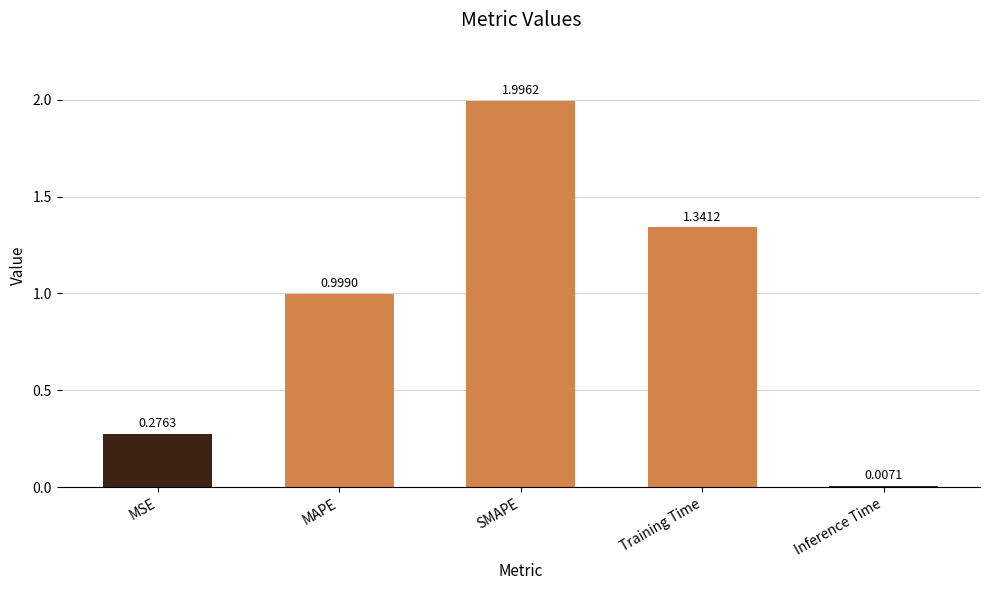

Where is the data nearest to the value 1?

MAPE